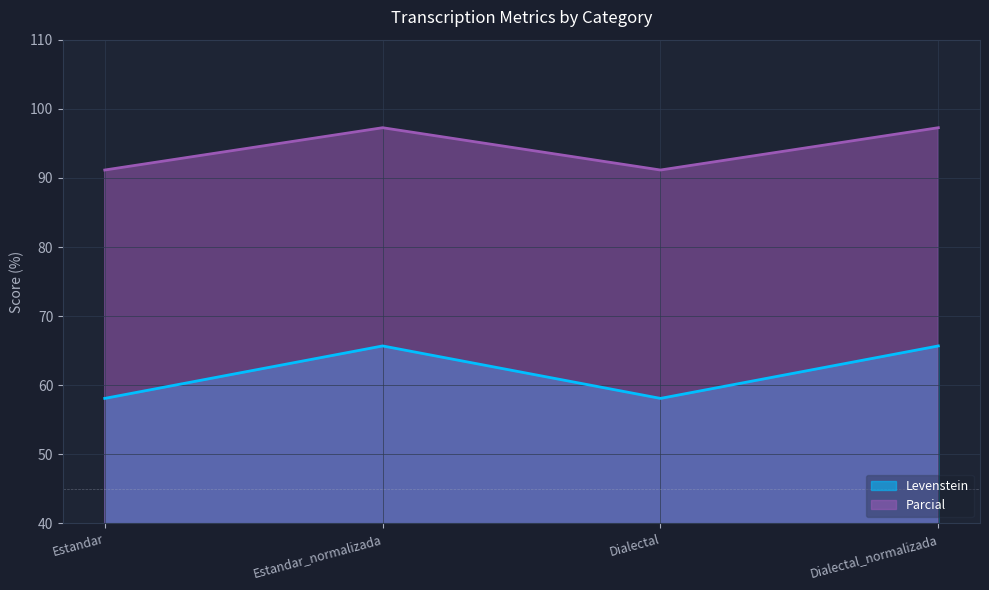

Where is Levenstein nearest to the value 61?

Estandar